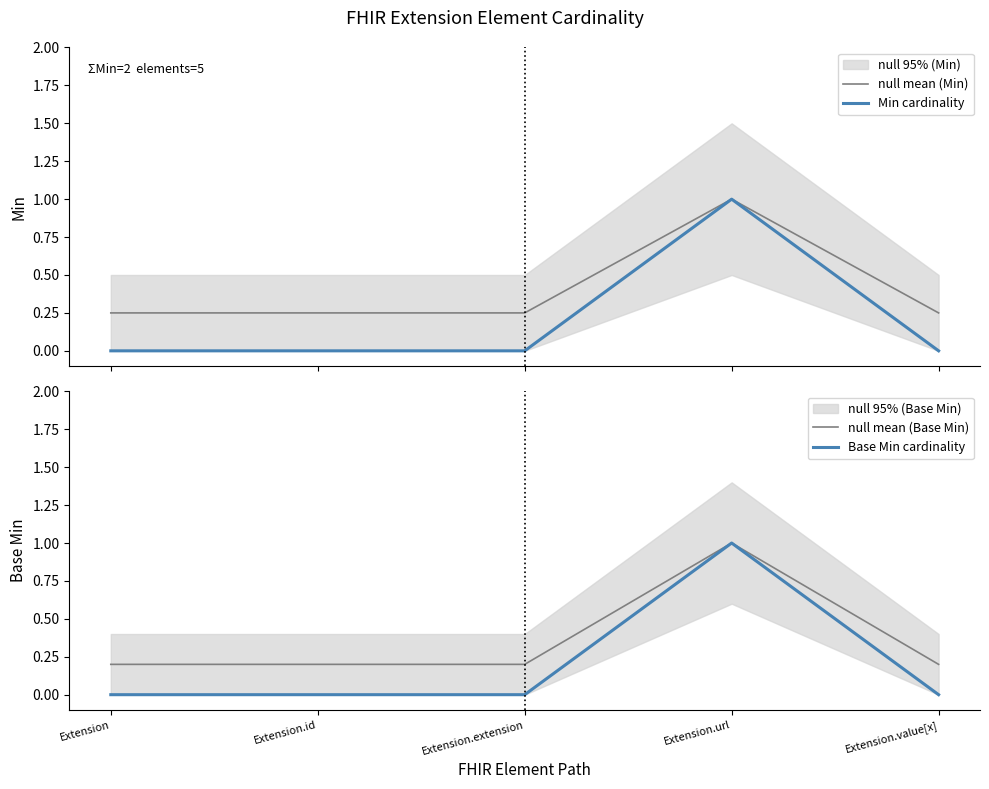

What is the highest value of the Min cardinality series?

1.0